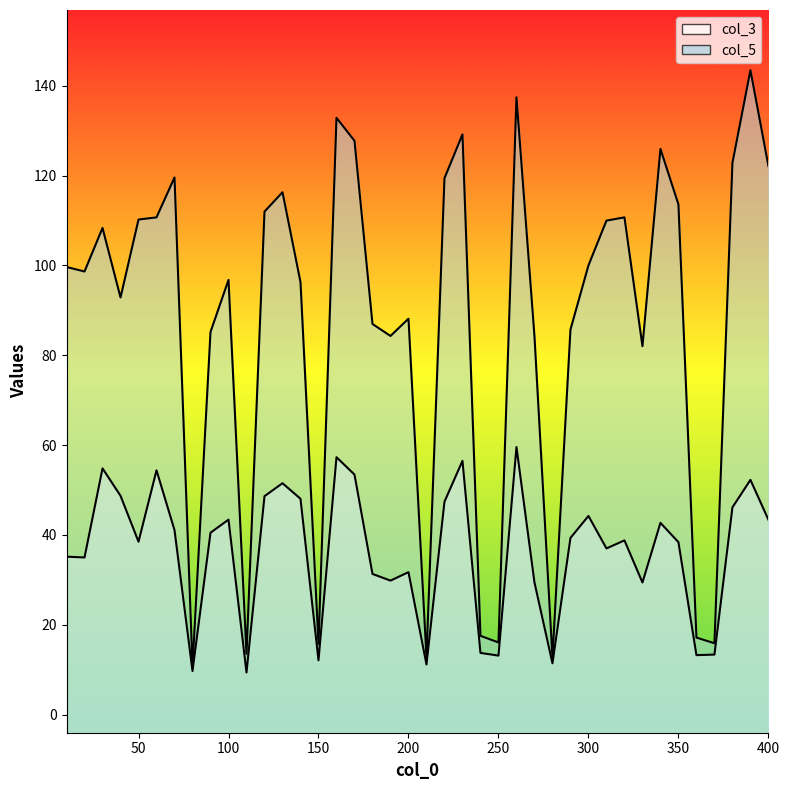

Between 90 and 400, which series saw the biggest shift?

col_5